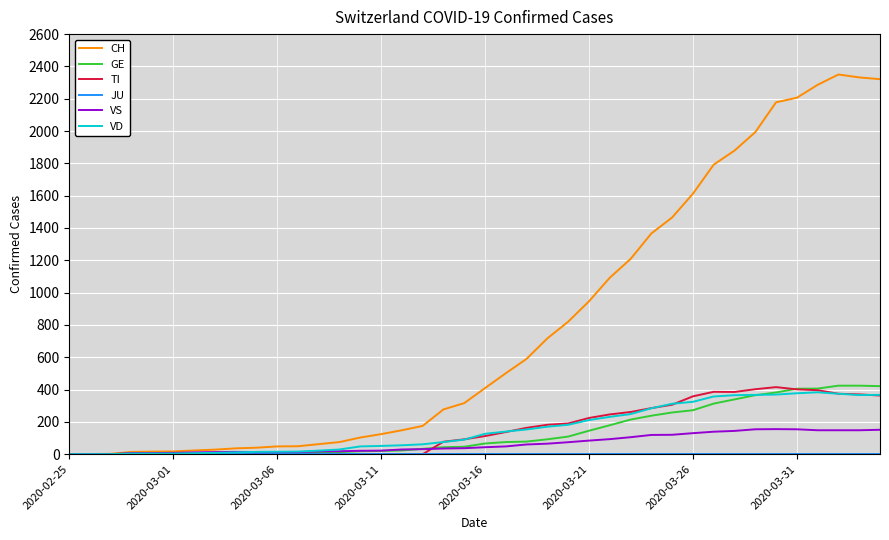

What is the sum of all TI values?

6125